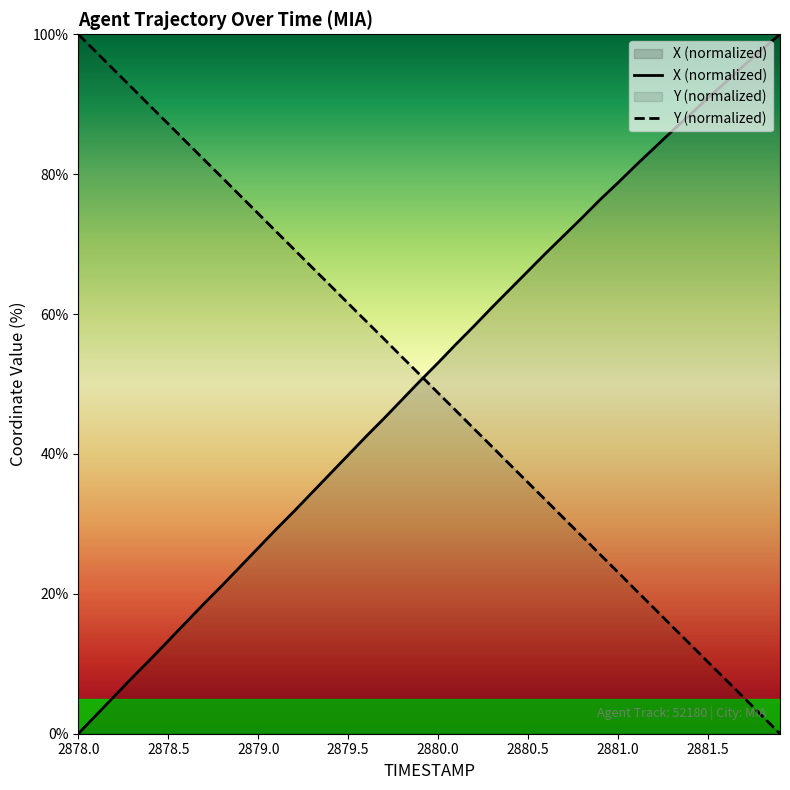

How many positive values does the Y series have?

39